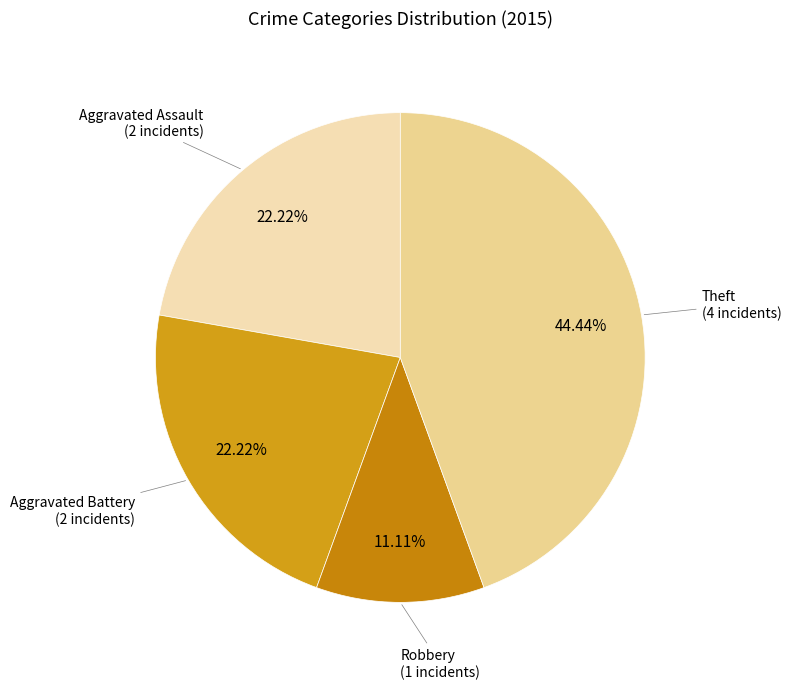

Count the number of slices in the pie.

4